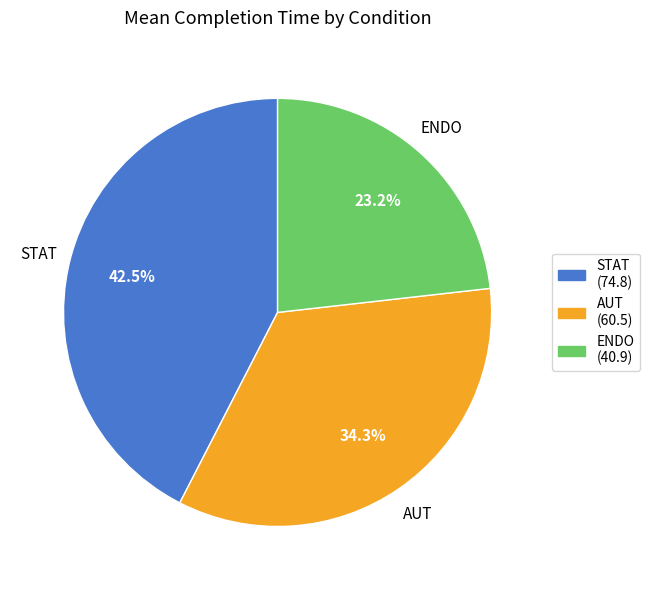

What is the ratio of the value at STAT (74.8) to the value at ENDO (40.9)?

1.8